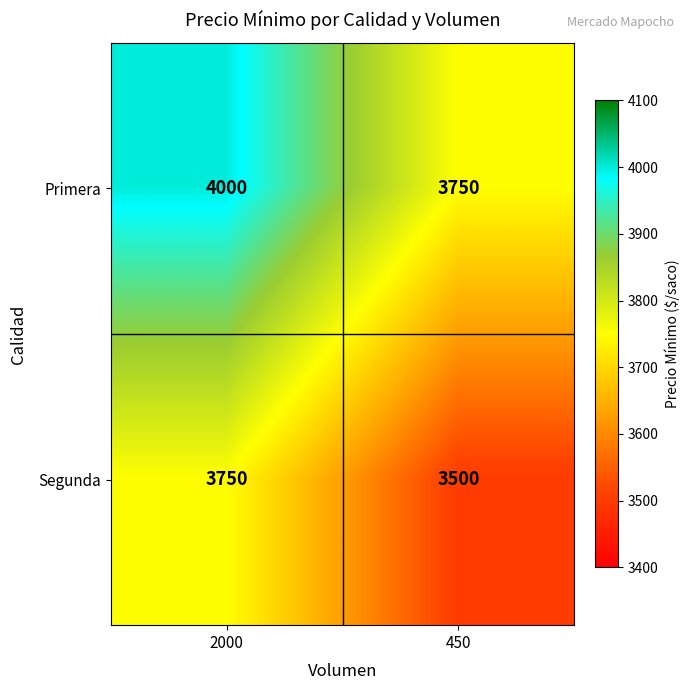

Rank the series by their maximum value, from highest to lowest.

Primera, Segunda